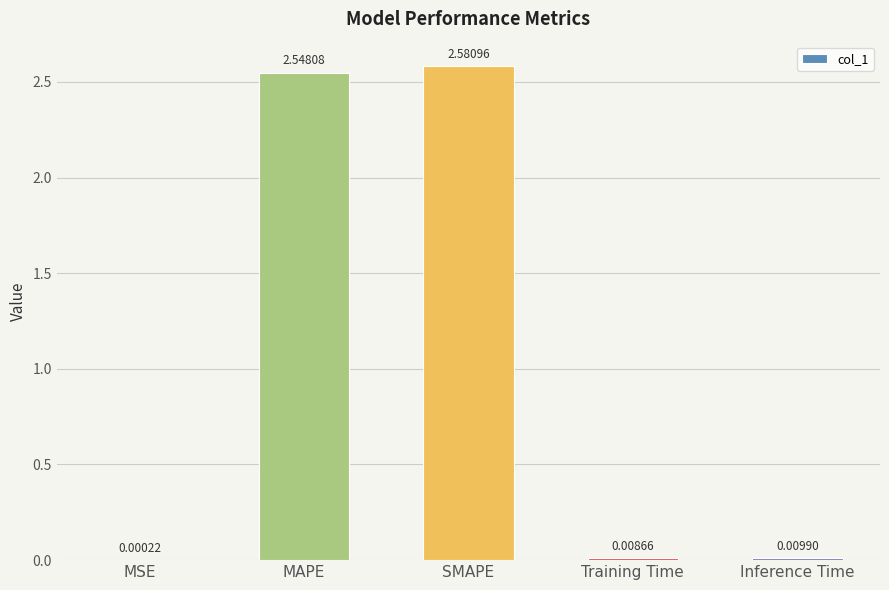

What is the change in value from MSE to SMAPE?

+2.6